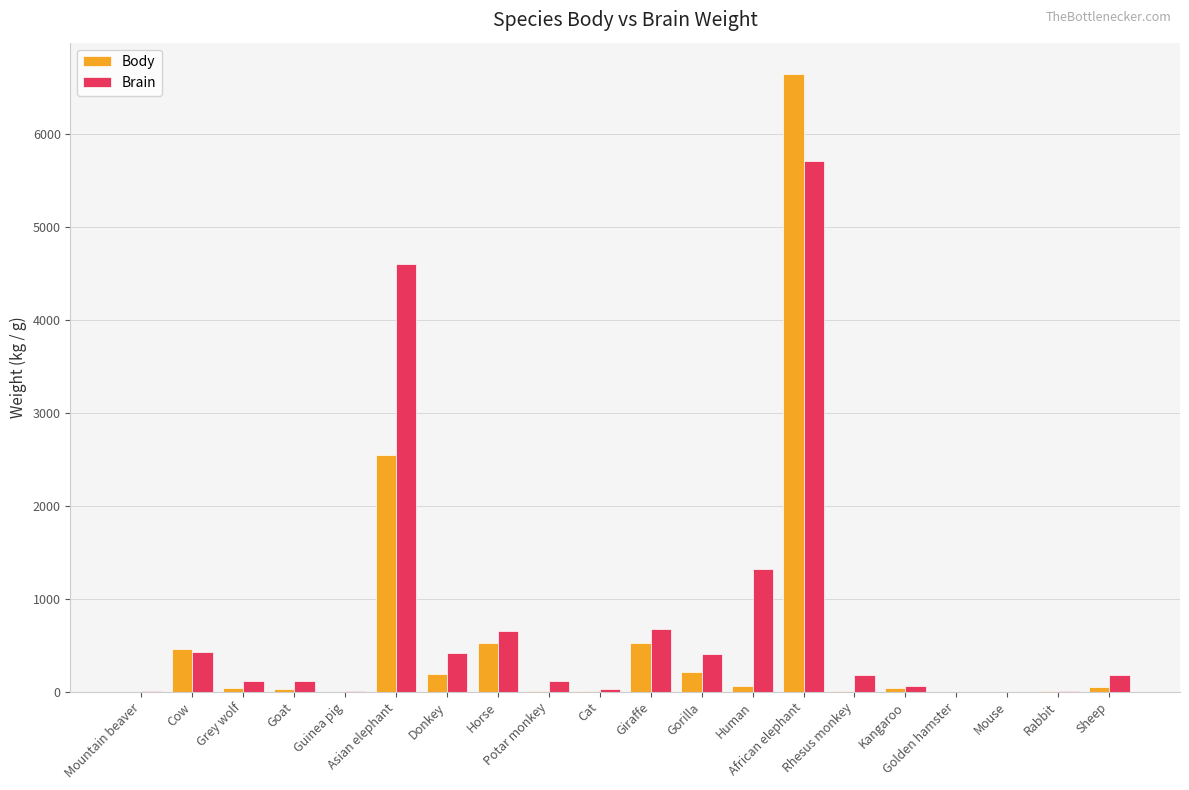

The Body series shows 465.0 at Cow. True or false?

True